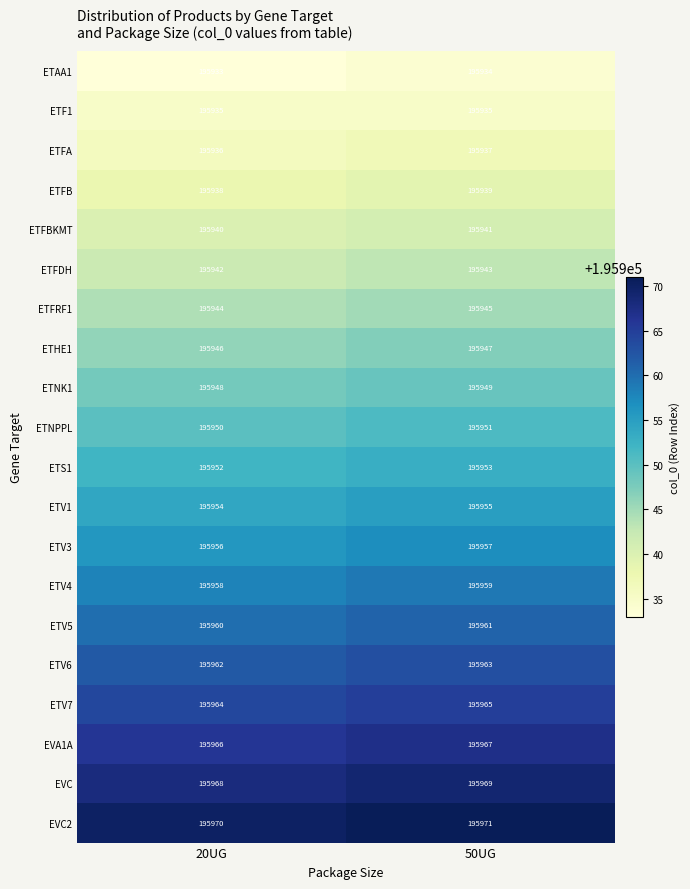

How many data points in ETV1 are less than 195955?

1